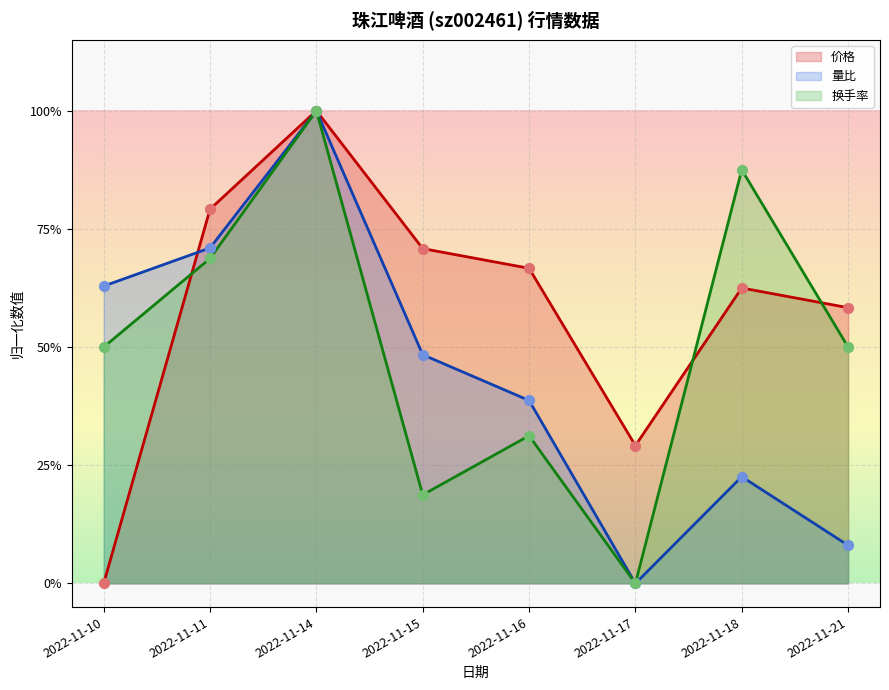

At how many categories does at least one series exceed 0?

8